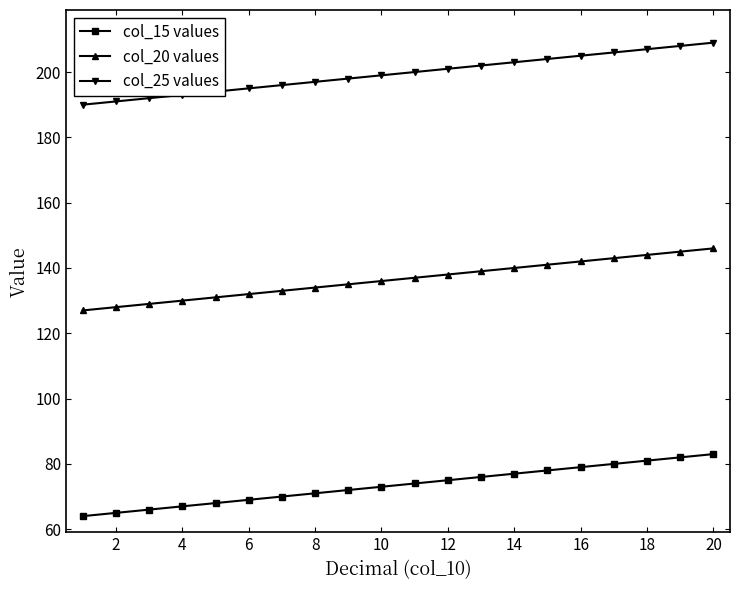

Which series has the largest total across all categories?

col_25 values